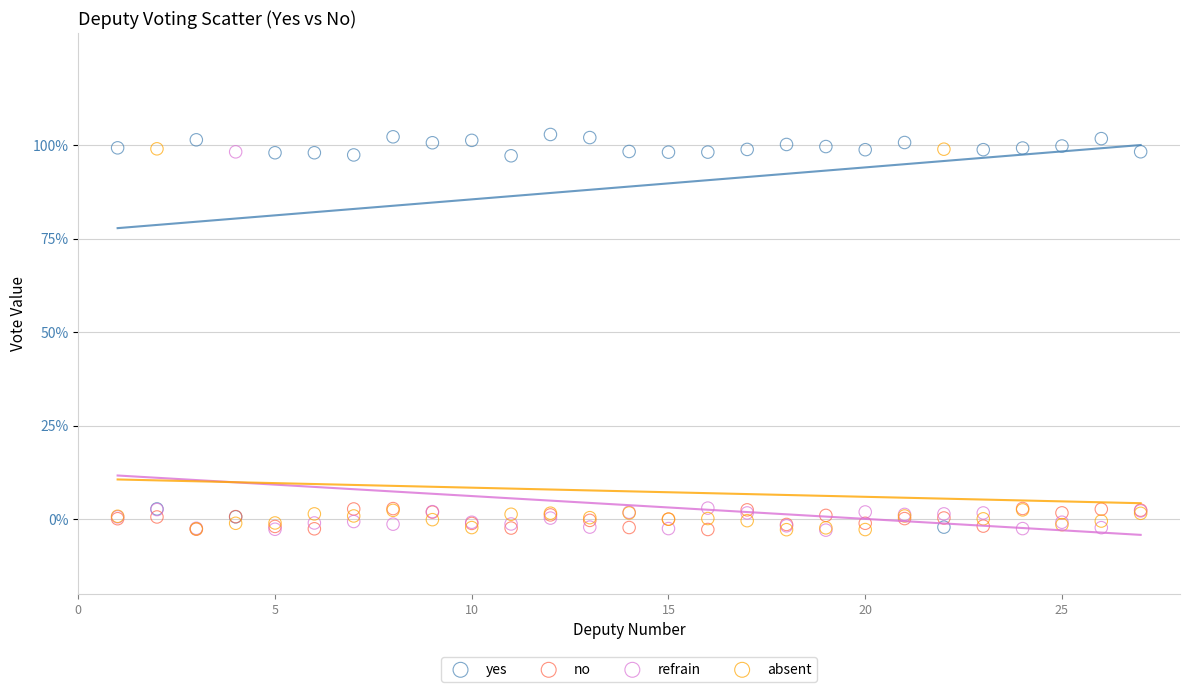

What are all the series names shown in the legend?

yes, no, refrain, absent